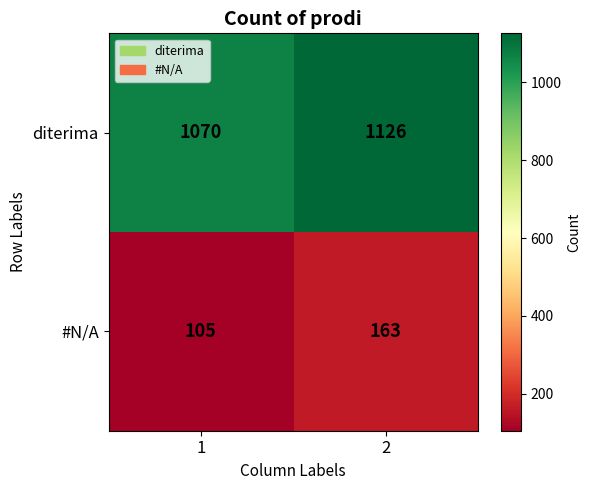

Reading right to left, list all the values displayed in this chart.

diterima: 1126	1070
#N/A: 163	105